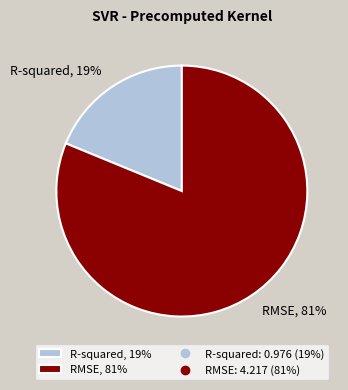

To the nearest percent, what percentage of the pie is RMSE?

81%